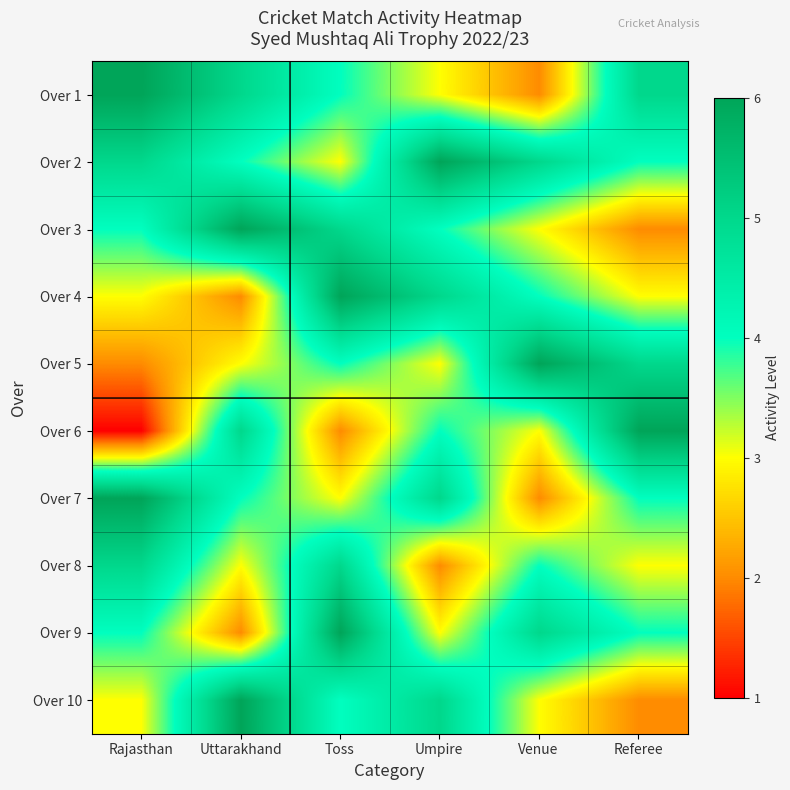

Count the number of data series in this chart.

10